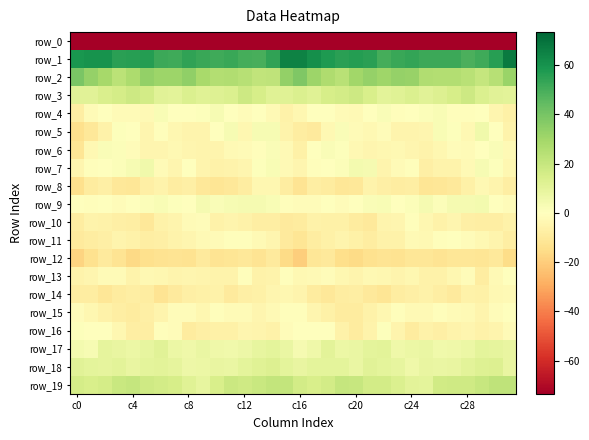

At which label is row_8 closest to -8?

31